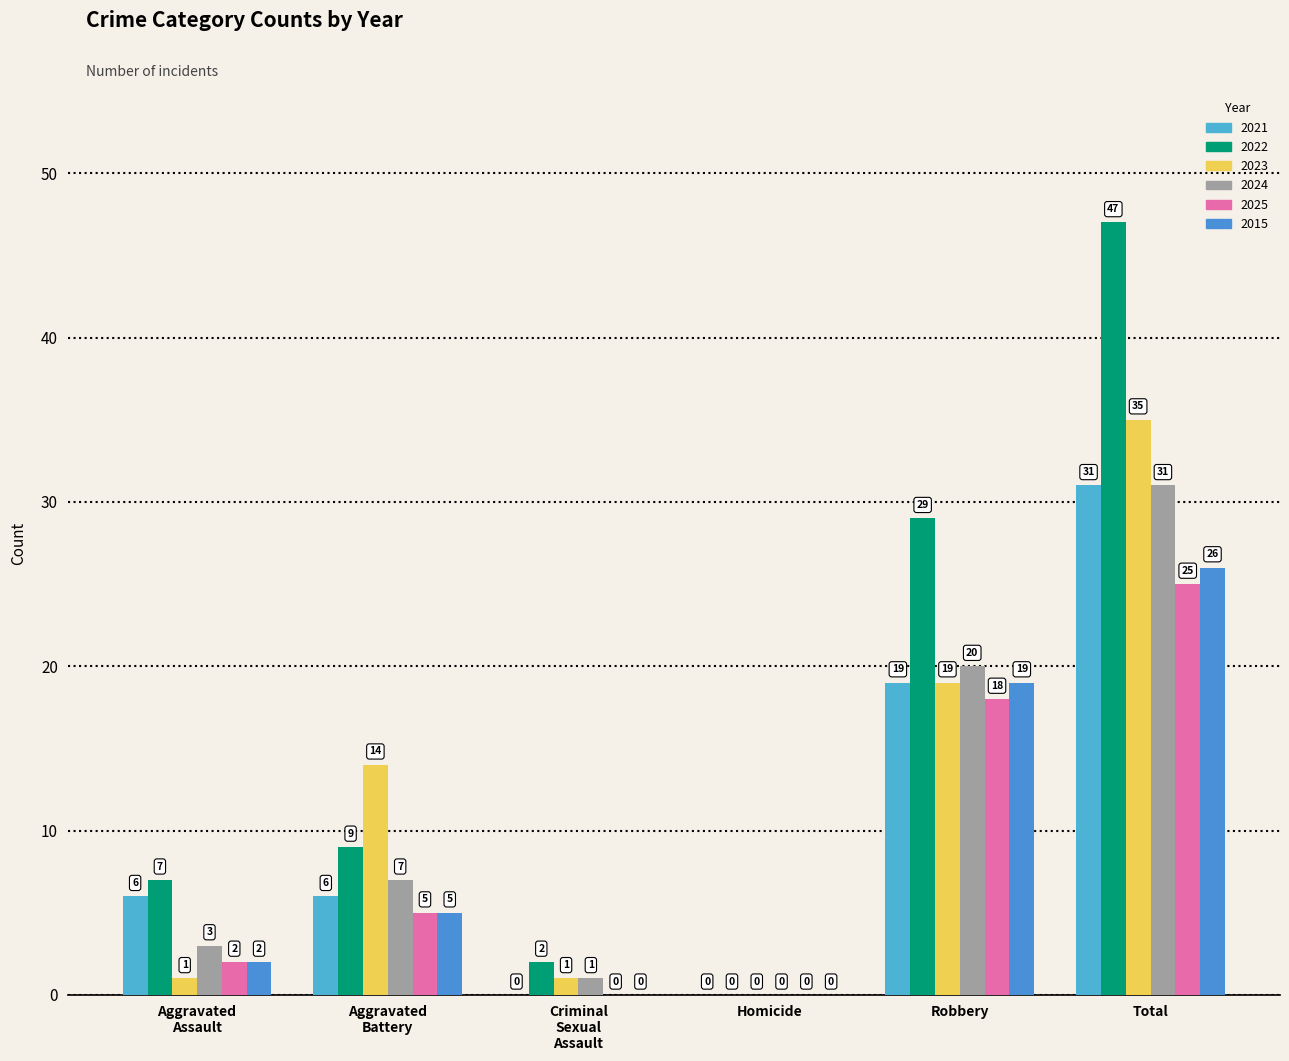

Which category has the highest value in the 2015 series?

Total